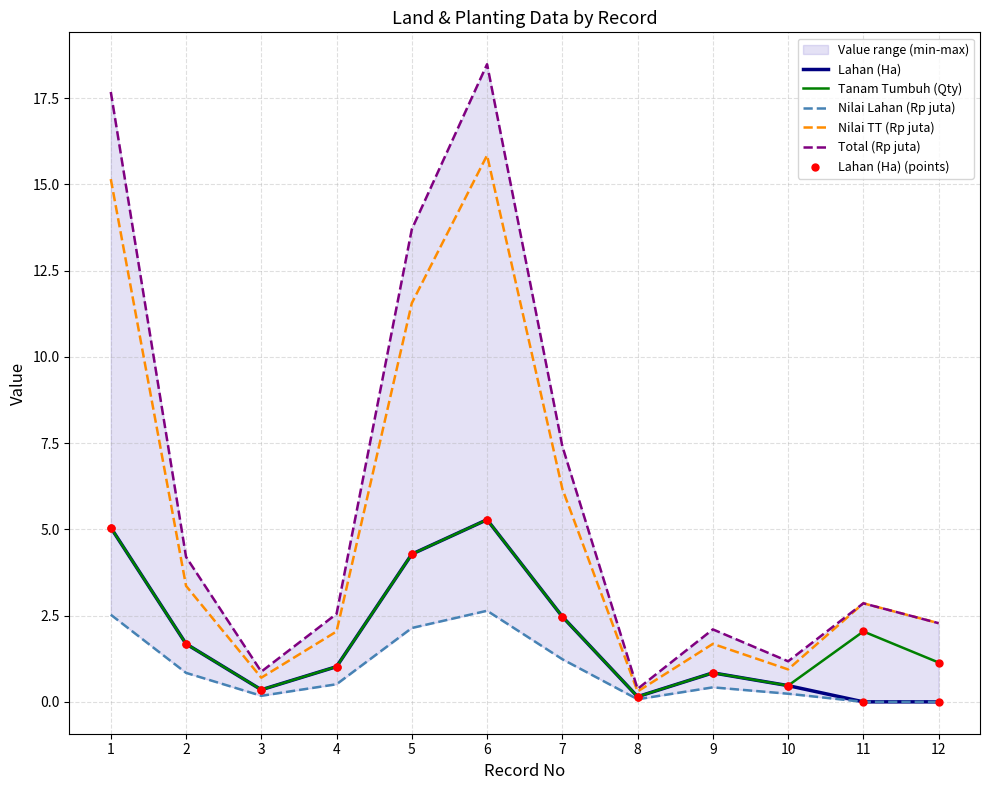

What are all the series names shown in the legend?

Lahan (Ha), Tanam Tumbuh (Qty), Nilai Lahan (Rp juta), Nilai TT (Rp juta), Total (Rp juta), Lahan (Ha) (points)